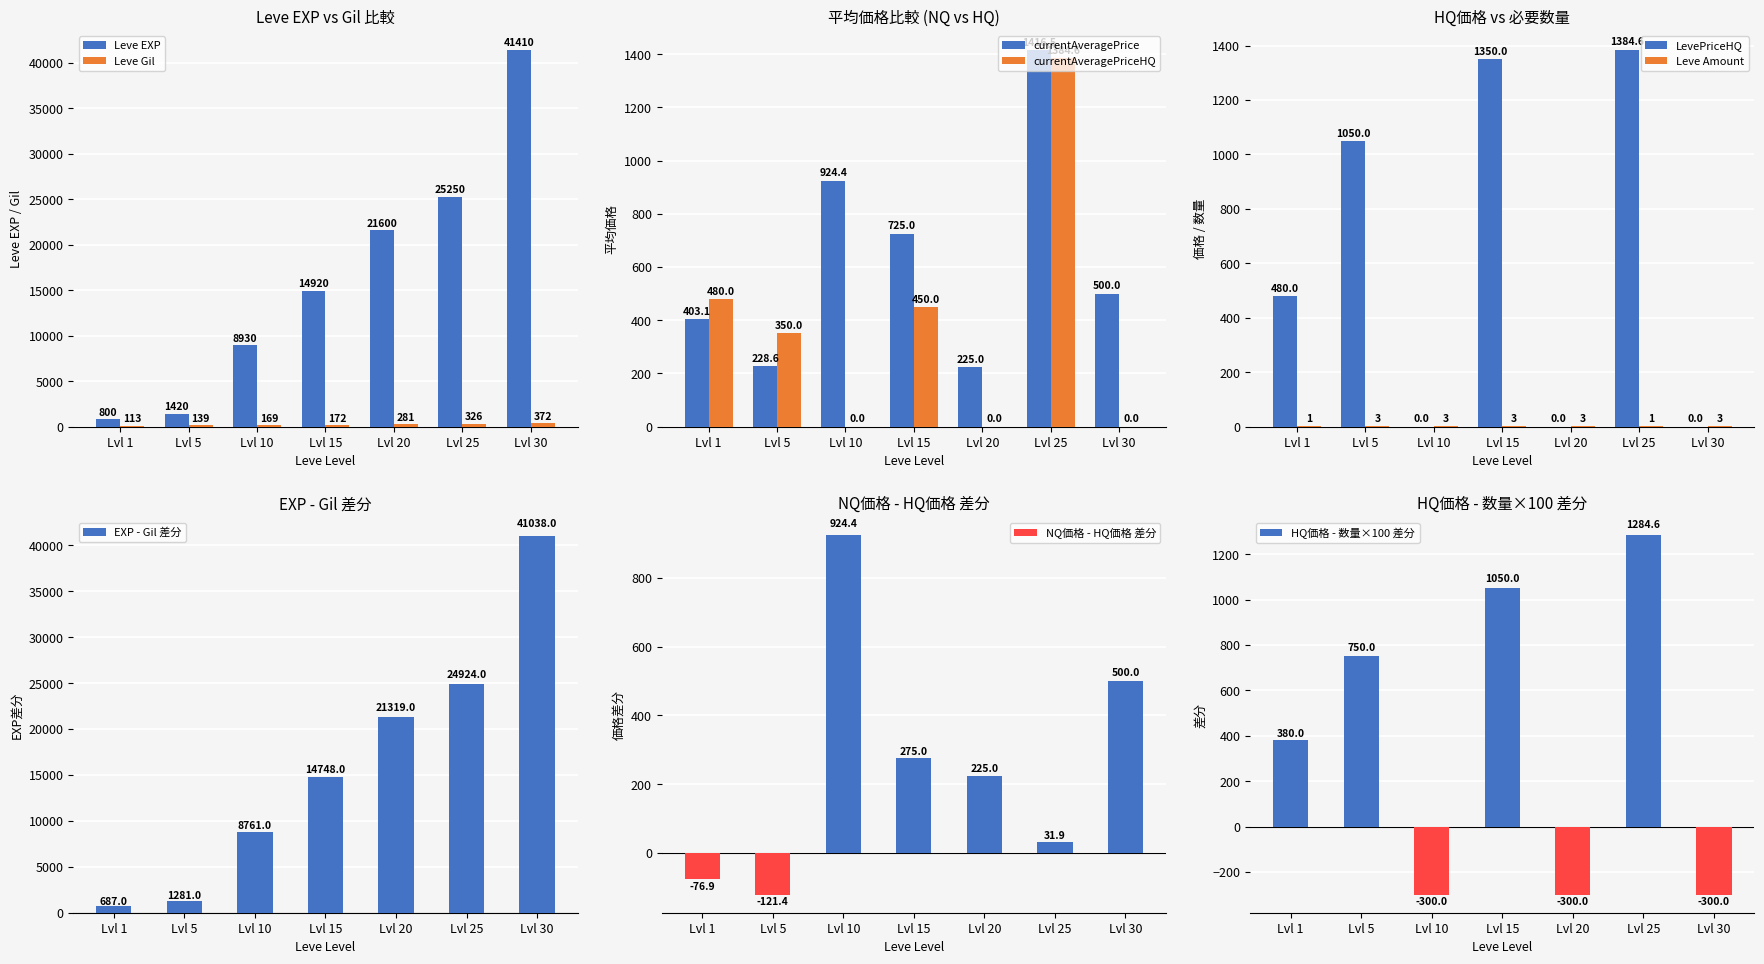

Which category has the highest value in the LevePriceHQ series?

Lvl 25